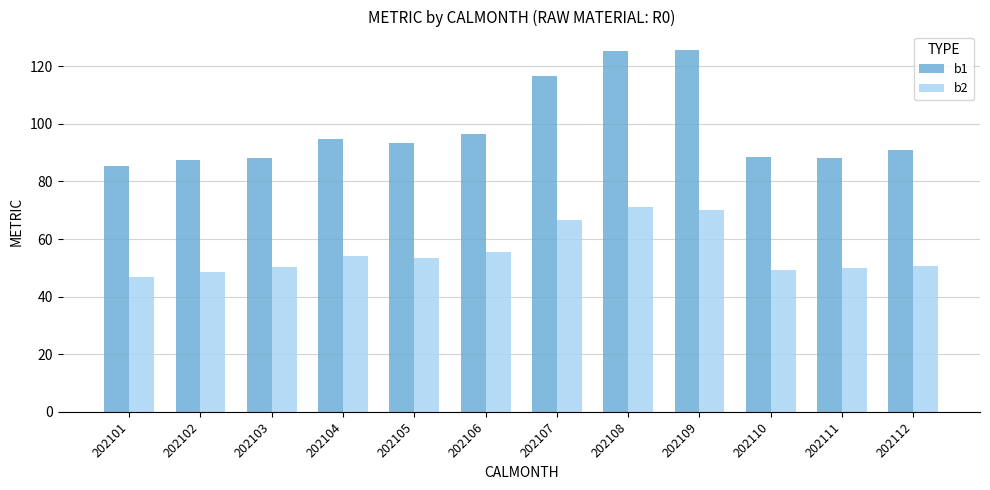

What is the difference between the maximum and minimum values in the b1 series?

40.6